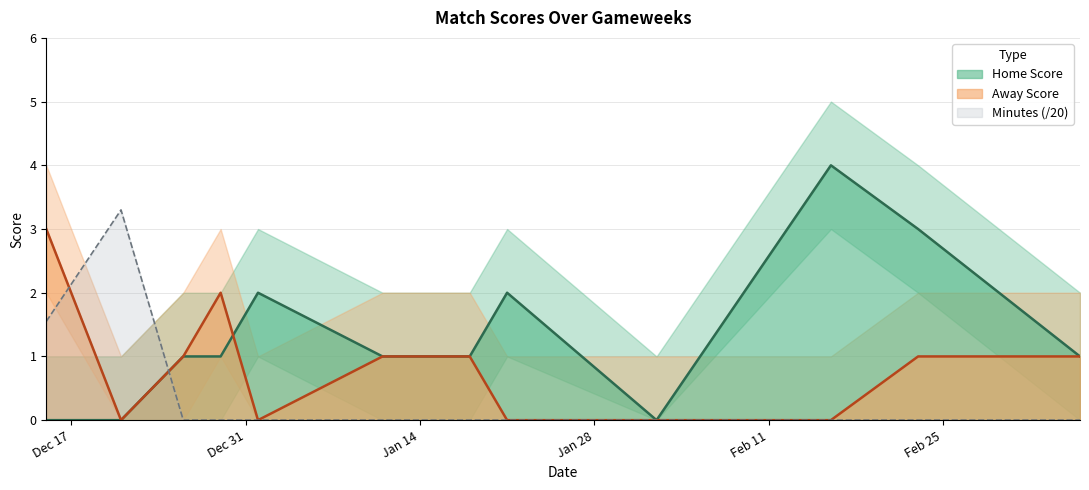

How many intersections are there between Home_Score and Away_Score?

1